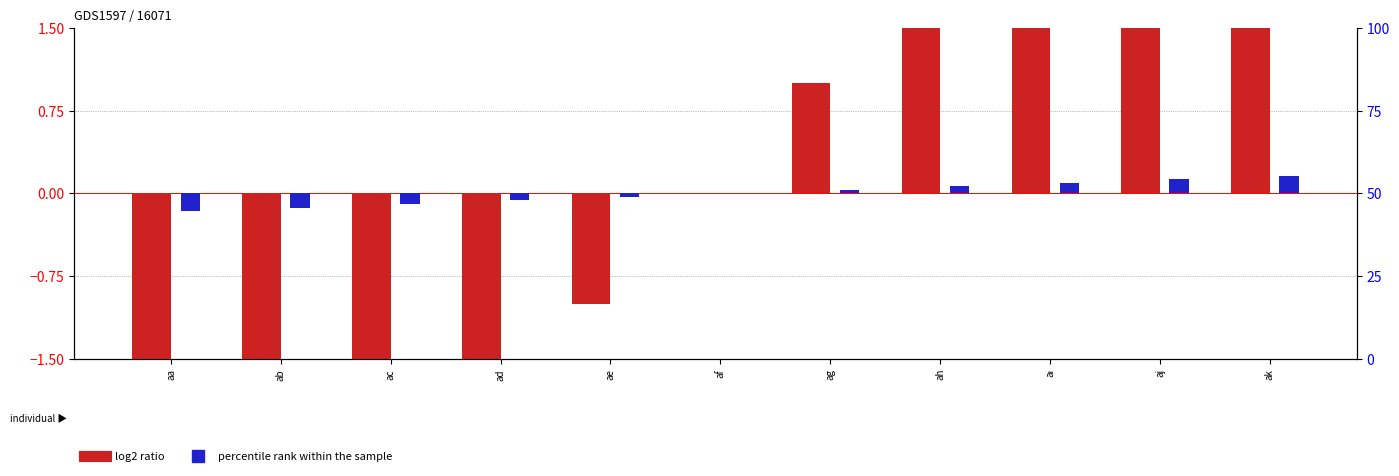

How many values in log2 ratio are above zero?

5